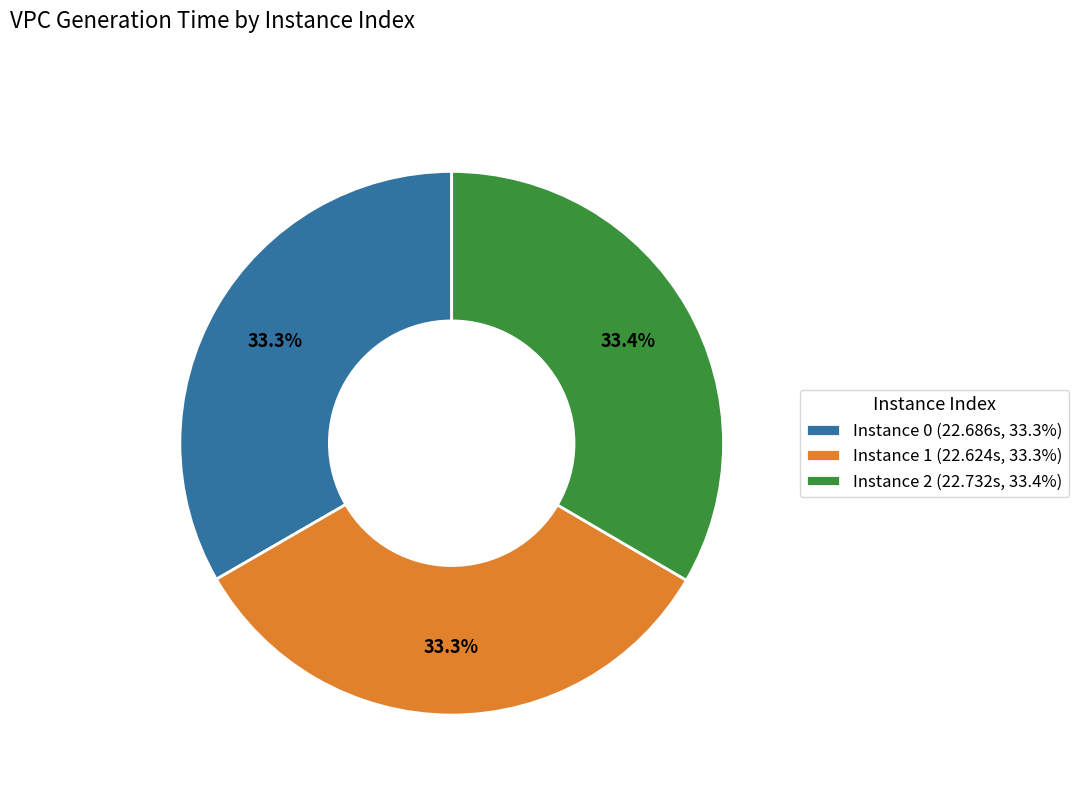

How many segments does this pie chart have?

3